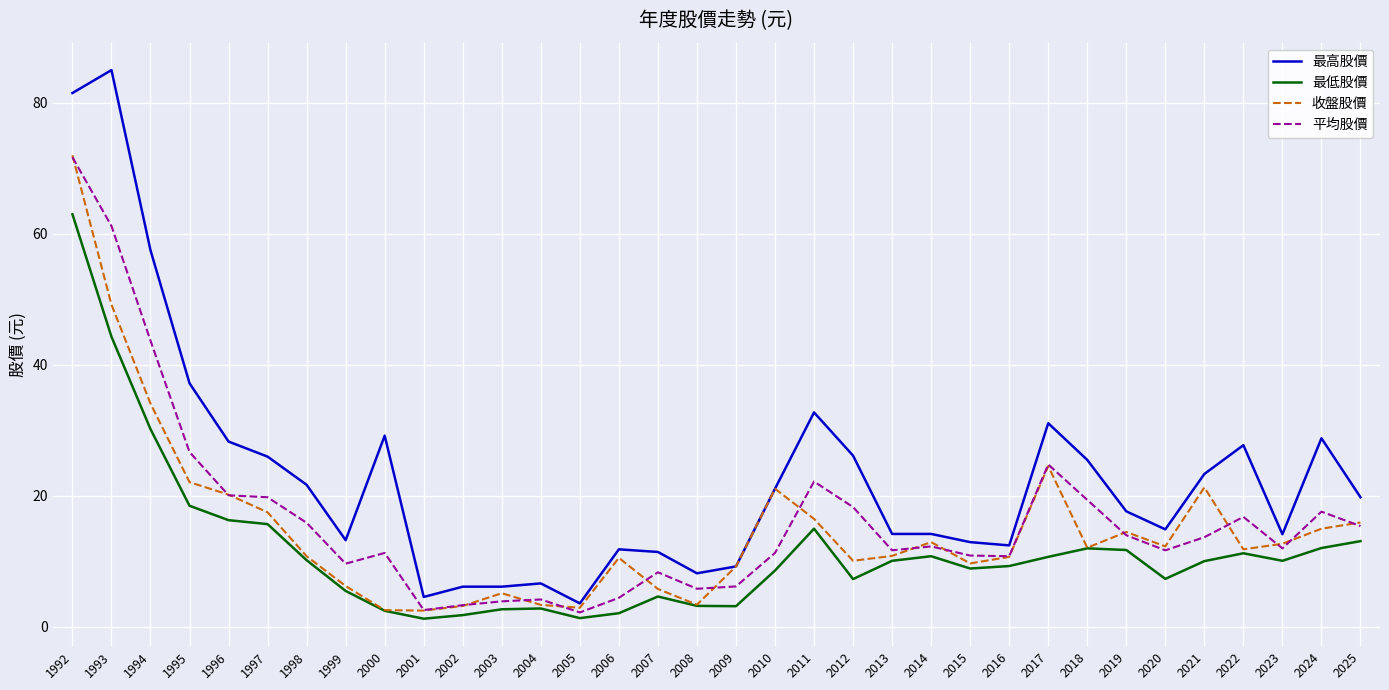

What is the spread (max minus min) of values at 2010?

12.5